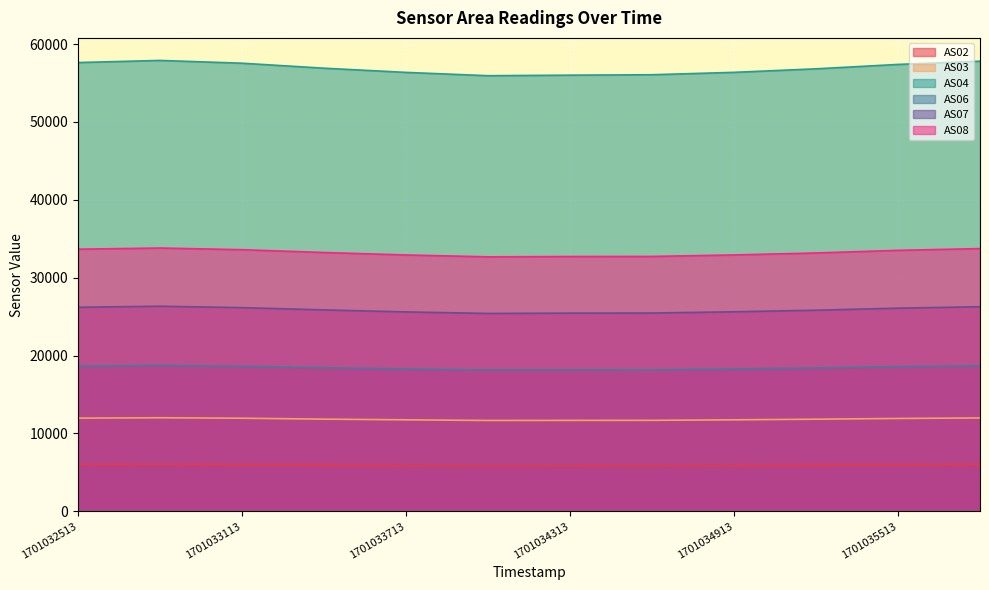

What is the total value across all series at 1701033713?

150739